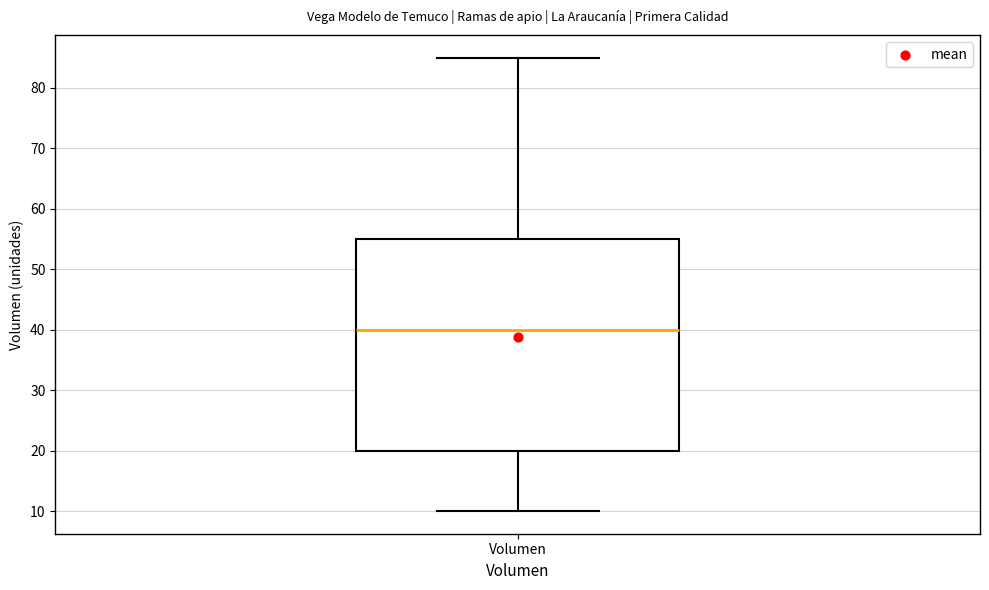

Where is the lower edge of the box for Volumen on the y-axis? The values are not printed on the chart, so give them approximately, as read against the axis.

20